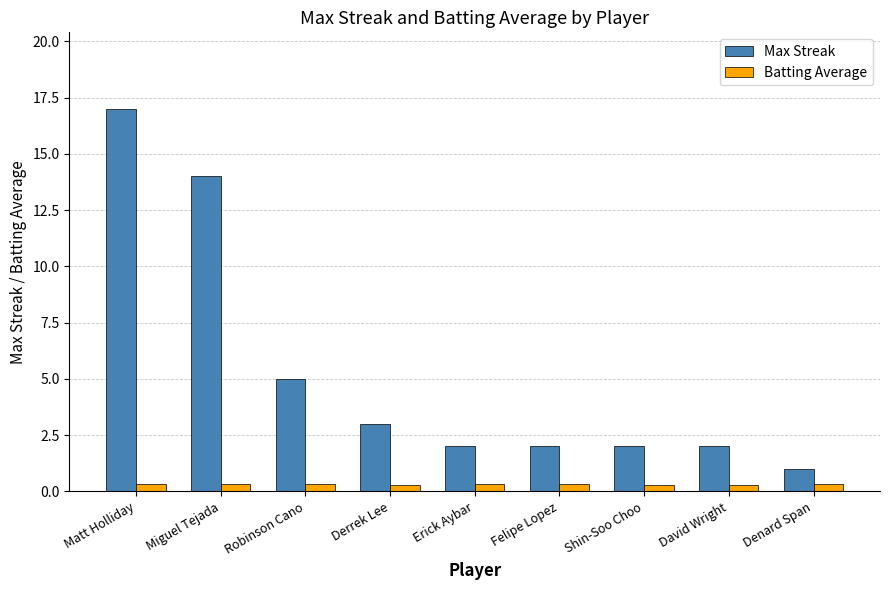

What is the value of the Batting Average bar at the 2nd from the left?

0.3